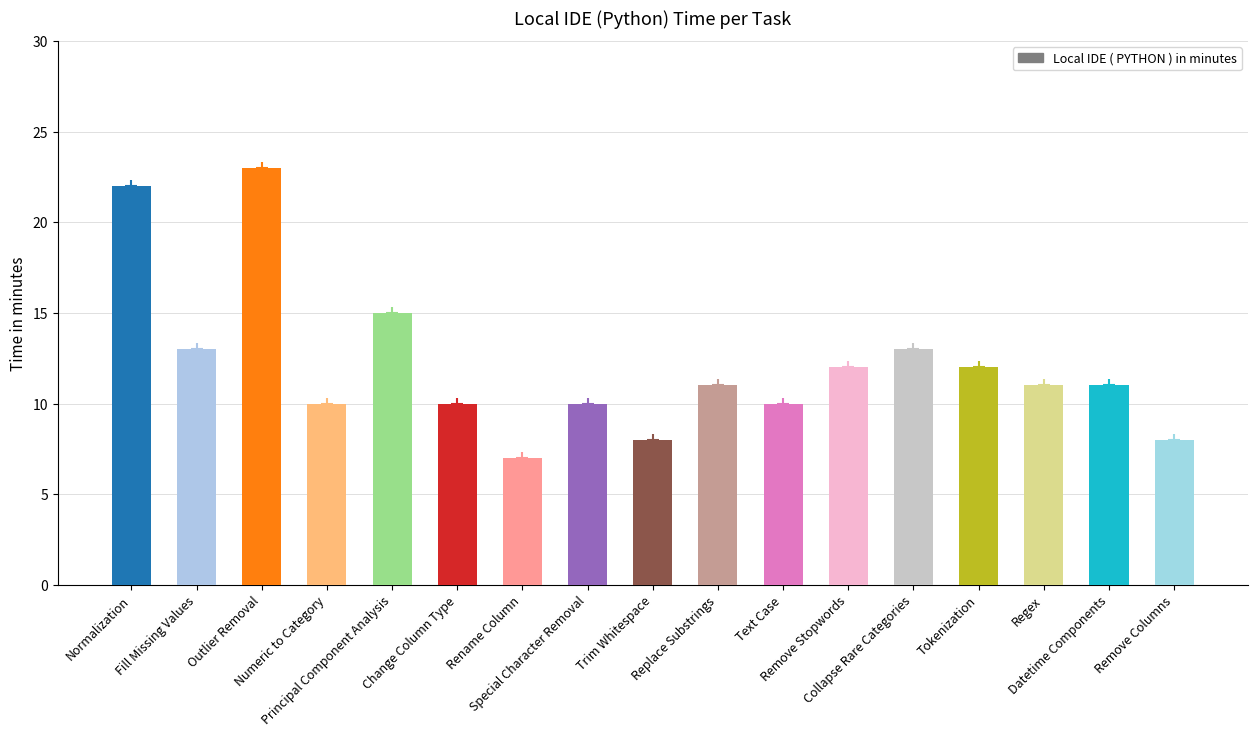

Reading left to right, list all the values displayed in this chart.

Normalization=22	Fill Missing Values=13	Outlier Removal=23	Numeric to Category=10	Principal Component Analysis=15	Change Column Type=10	Rename Column=7	Special Character Removal=10	Trim Whitespace=8	Replace Substrings=11	Text Case=10	Remove Stopwords=12	Collapse Rare Categories=13	Tokenization=12	Regex=11	Datetime Components=11	Remove Columns=8